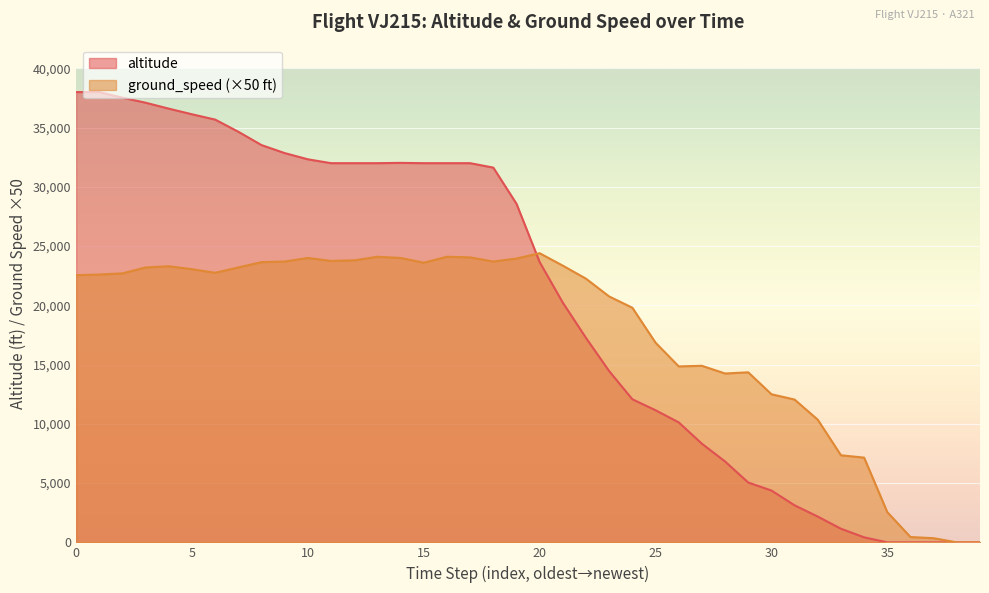

List the series in order of their peak value, lowest first.

ground_speed (×50 ft), altitude